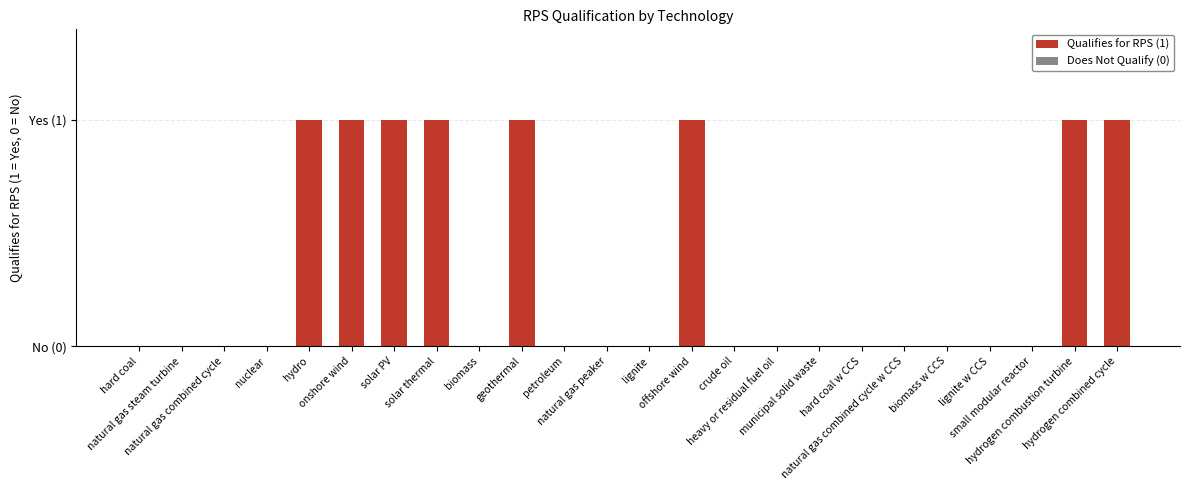

Reading left to right, list all the values displayed in this chart.

hard coal=0	natural gas steam turbine=0	natural gas combined cycle=0	nuclear=0	hydro=1	onshore wind=1	solar PV=1	solar thermal=1	biomass=0	geothermal=1	petroleum=0	natural gas peaker=0	lignite=0	offshore wind=1	crude oil=0	heavy or residual fuel oil=0	municipal solid waste=0	hard coal w CCS=0	natural gas combined cycle w CCS=0	biomass w CCS=0	lignite w CCS=0	small modular reactor=0	hydrogen combustion turbine=1	hydrogen combined cycle=1